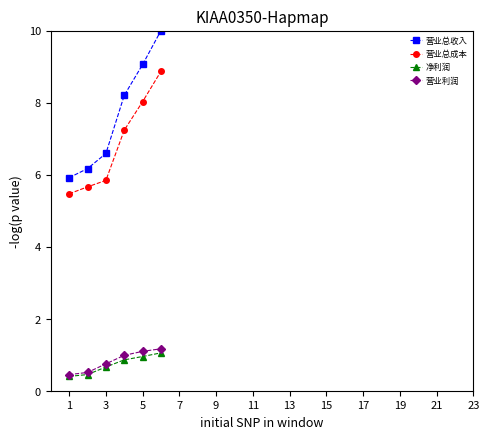

True or false: 营业利润 has more than 2 points higher than both neighbors.

False